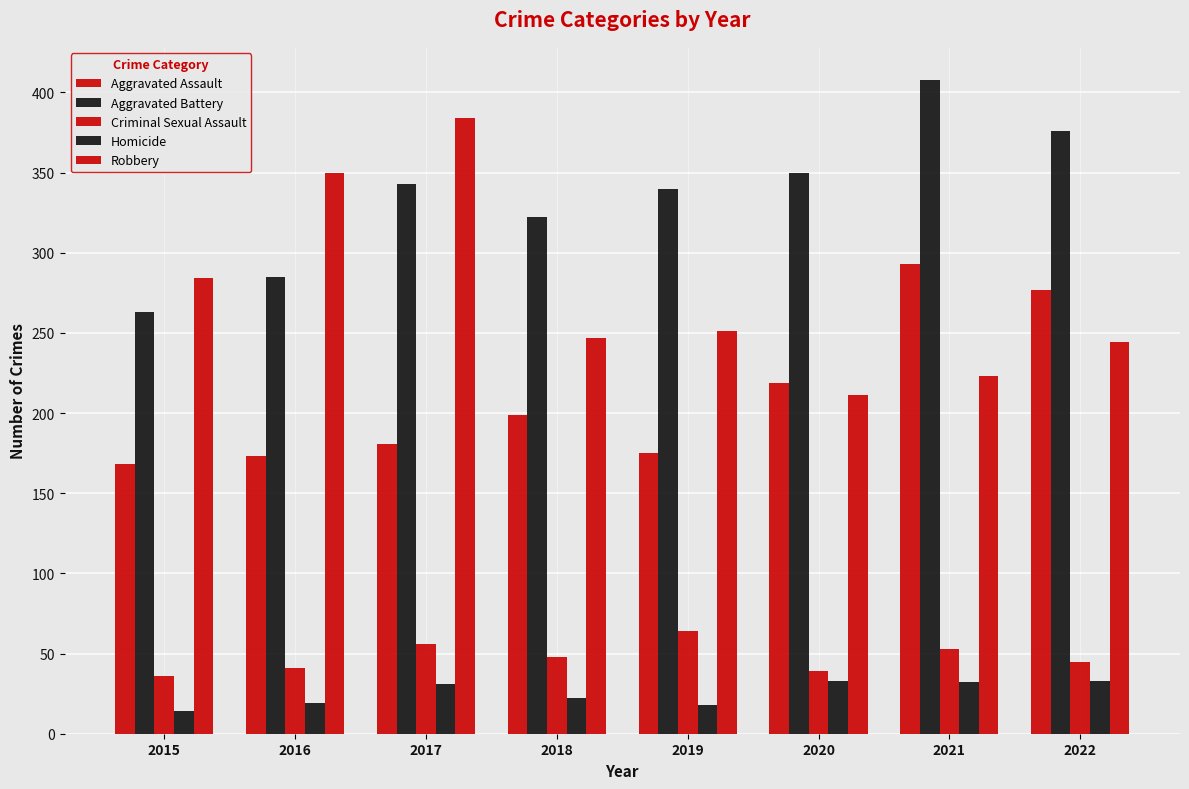

Which label corresponds to the largest value in the chart?

2021